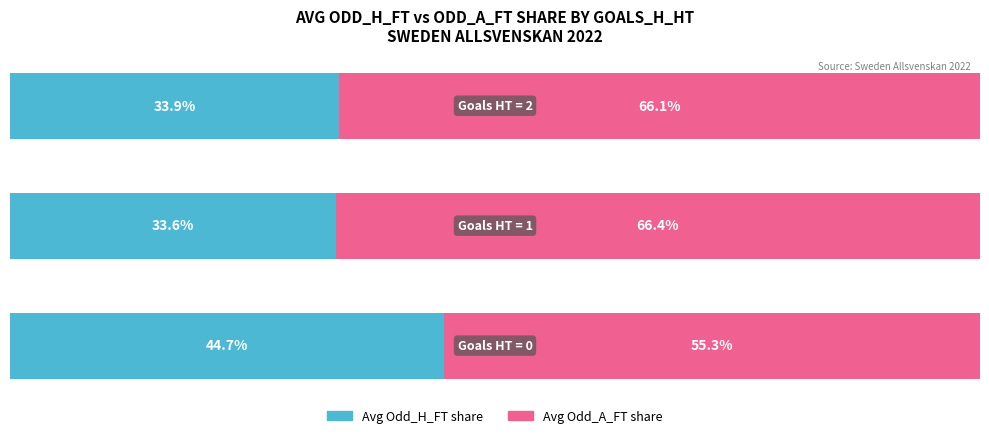

Reading left to right, transcribe all the data shown in this chart.

Avg Odd_H_FT share: 0=44.7	1=33.6	2=33.9
Avg Odd_A_FT share: 0=55.3	1=66.4	2=66.1